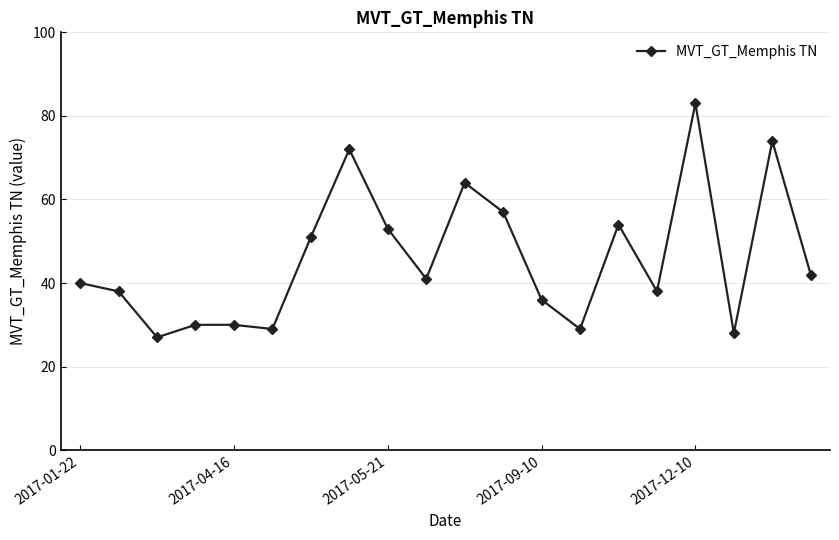

What is the value of the 5th point from the left?

30